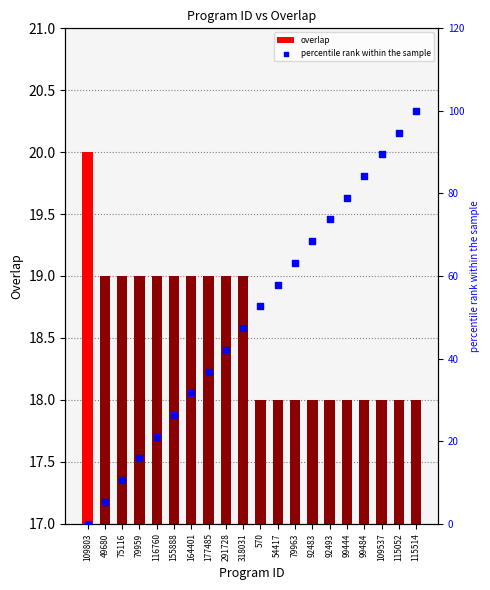

Which series reaches the minimum Y coordinate?

percentile rank within the sample